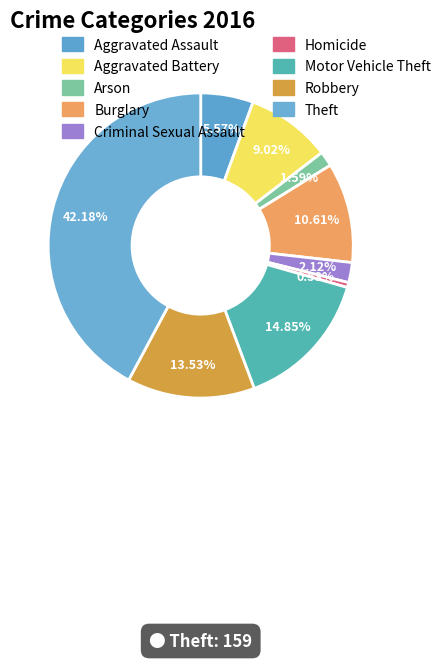

Combined, what portion of the pie is Motor Vehicle Theft and Burglary?

25.5%